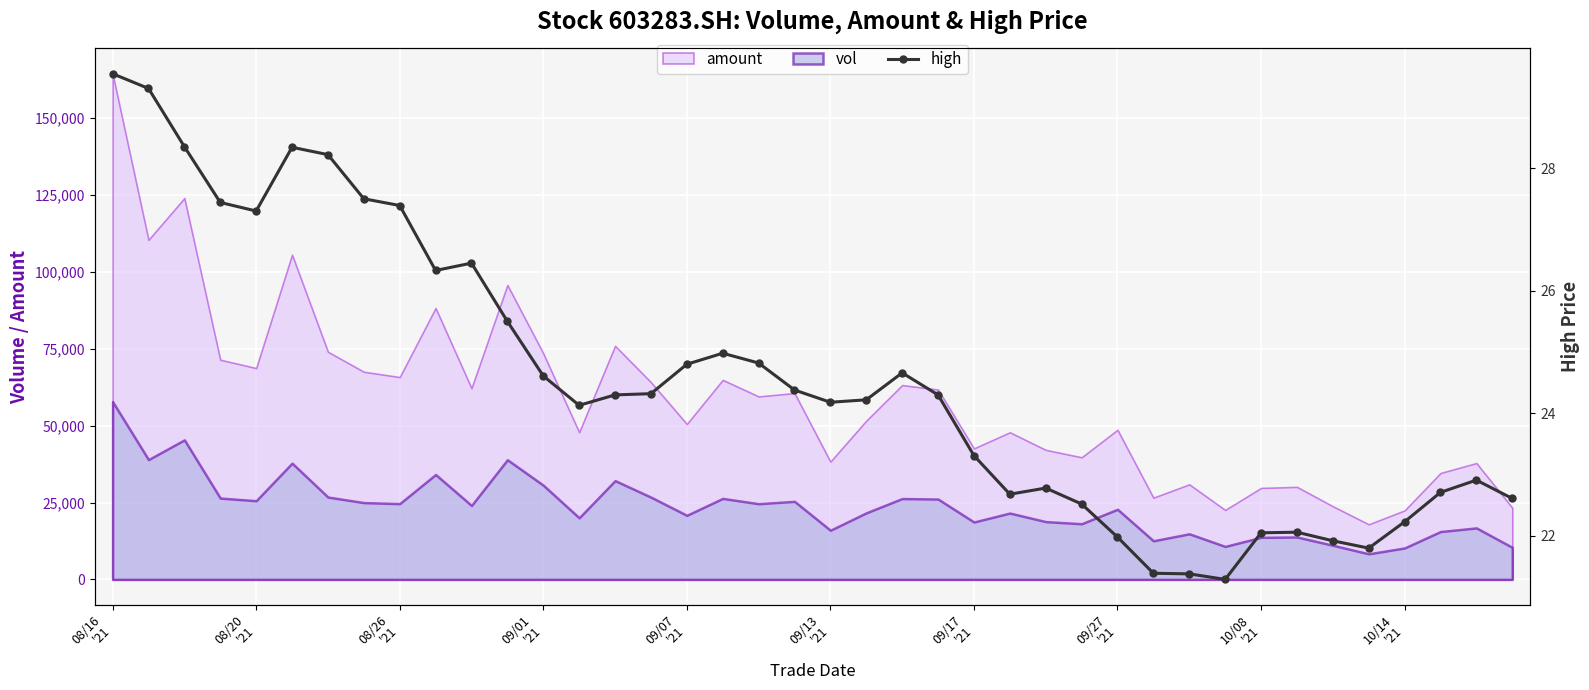

What is the minimum value for amount?

17916.0